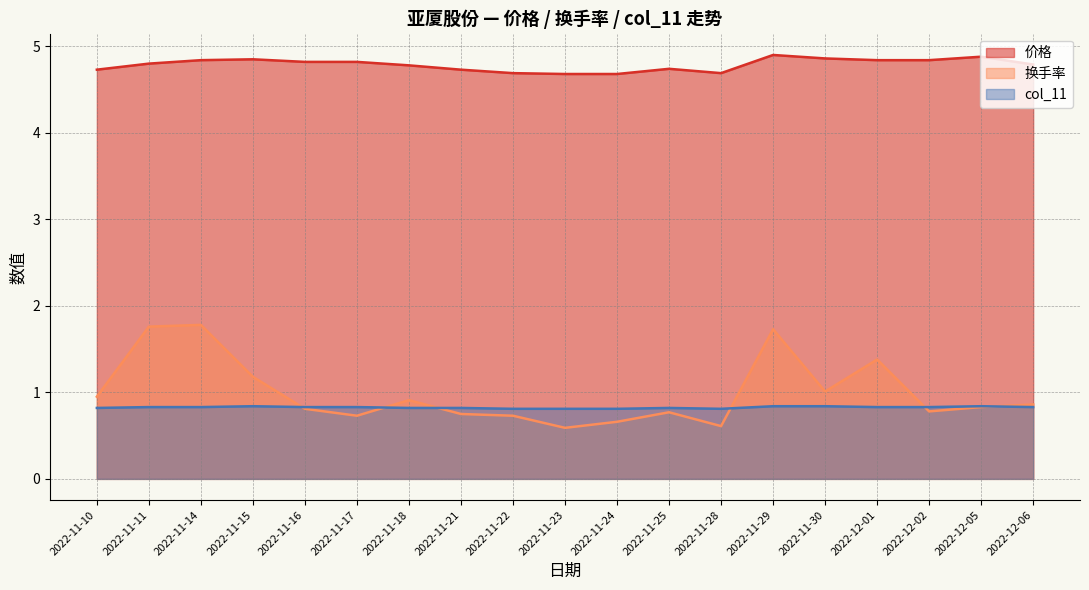

Reading left to right, transcribe all the data shown in this chart.

价格: 2022-11-10=4.7	2022-11-11=4.8	2022-11-14=4.8	2022-11-15=4.8	2022-11-16=4.8	2022-11-17=4.8	2022-11-18=4.8	2022-11-21=4.7	2022-11-22=4.7	2022-11-23=4.7	2022-11-24=4.7	2022-11-25=4.7	2022-11-28=4.7	2022-11-29=4.9	2022-11-30=4.9	2022-12-01=4.8	2022-12-02=4.8	2022-12-05=4.9	2022-12-06=4.8
换手率: 2022-11-10=0.9	2022-11-11=1.8	2022-11-14=1.8	2022-11-15=1.2	2022-11-16=0.8	2022-11-17=0.7	2022-11-18=0.9	2022-11-21=0.8	2022-11-22=0.7	2022-11-23=0.6	2022-11-24=0.7	2022-11-25=0.8	2022-11-28=0.6	2022-11-29=1.7	2022-11-30=1.0	2022-12-01=1.4	2022-12-02=0.8	2022-12-05=0.8	2022-12-06=0.9
col_11: 2022-11-10=0.8	2022-11-11=0.8	2022-11-14=0.8	2022-11-15=0.8	2022-11-16=0.8	2022-11-17=0.8	2022-11-18=0.8	2022-11-21=0.8	2022-11-22=0.8	2022-11-23=0.8	2022-11-24=0.8	2022-11-25=0.8	2022-11-28=0.8	2022-11-29=0.8	2022-11-30=0.8	2022-12-01=0.8	2022-12-02=0.8	2022-12-05=0.8	2022-12-06=0.8